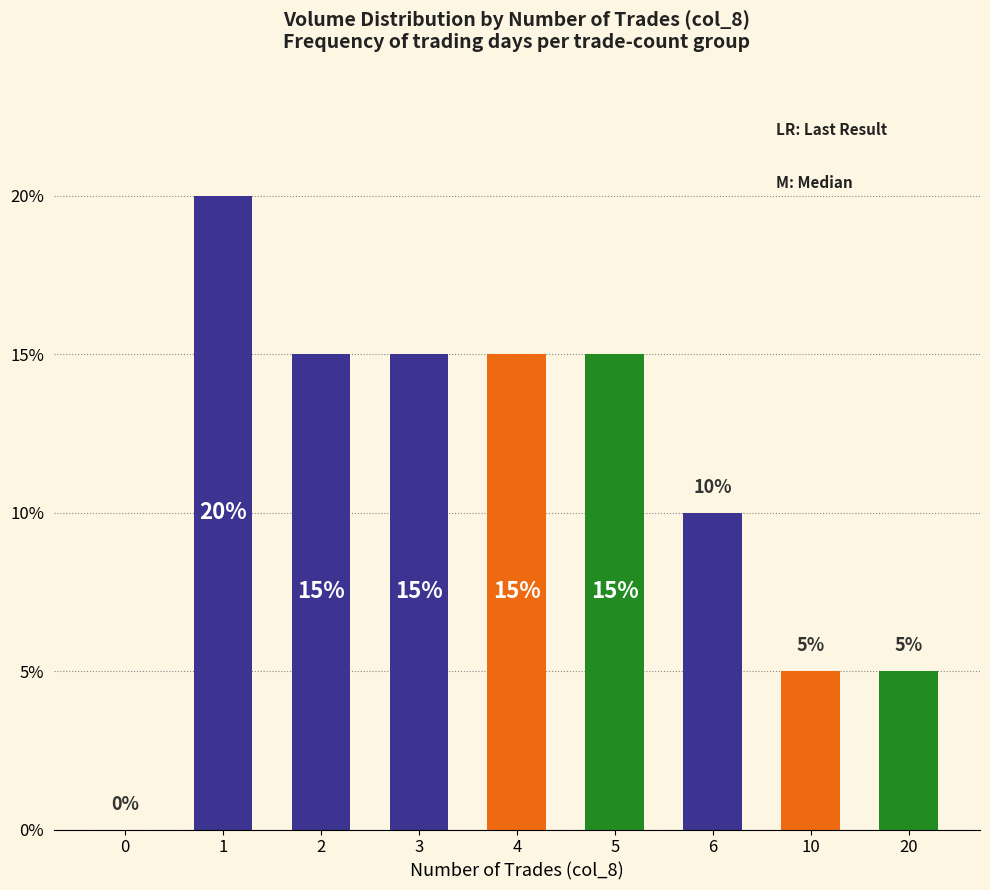

Where is the data nearest to the value 10?

6